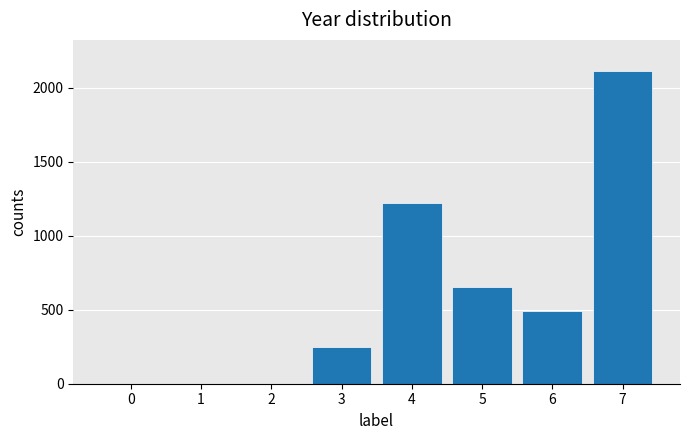

True or false: the data shows 0 at 2.

True